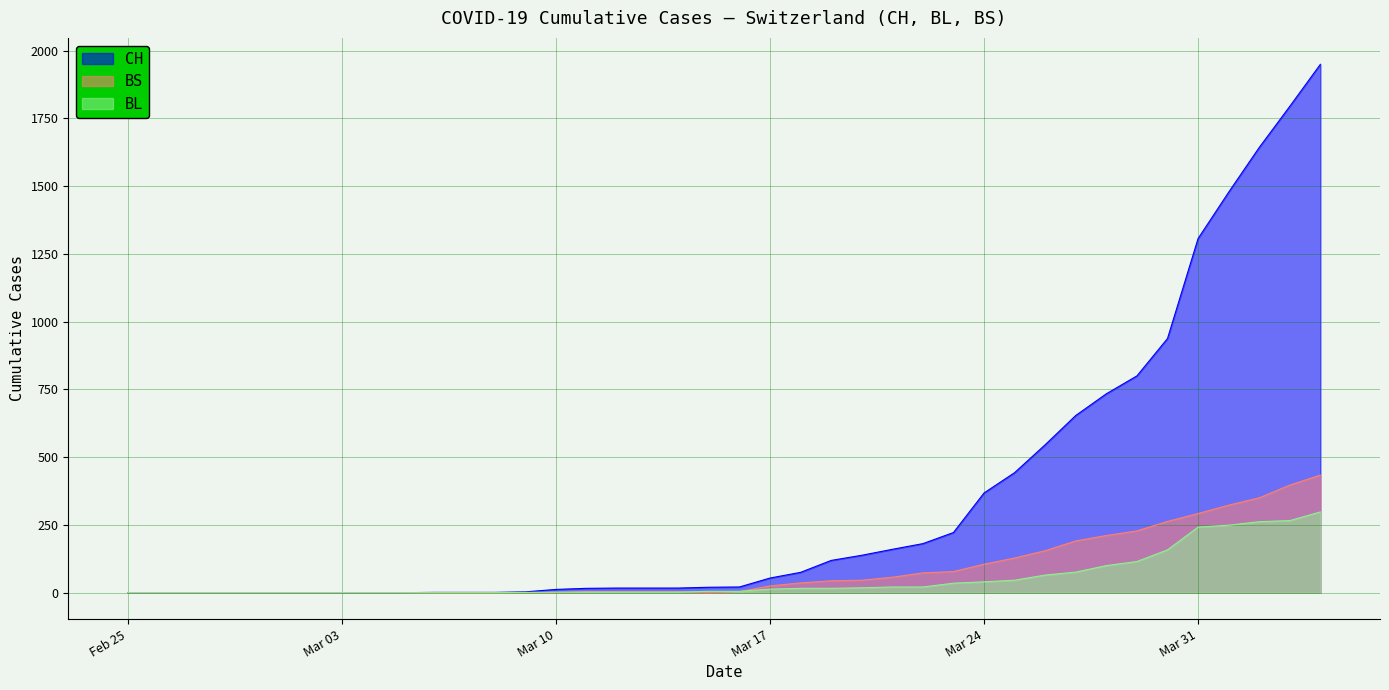

What is the sum of all BS values?

3456